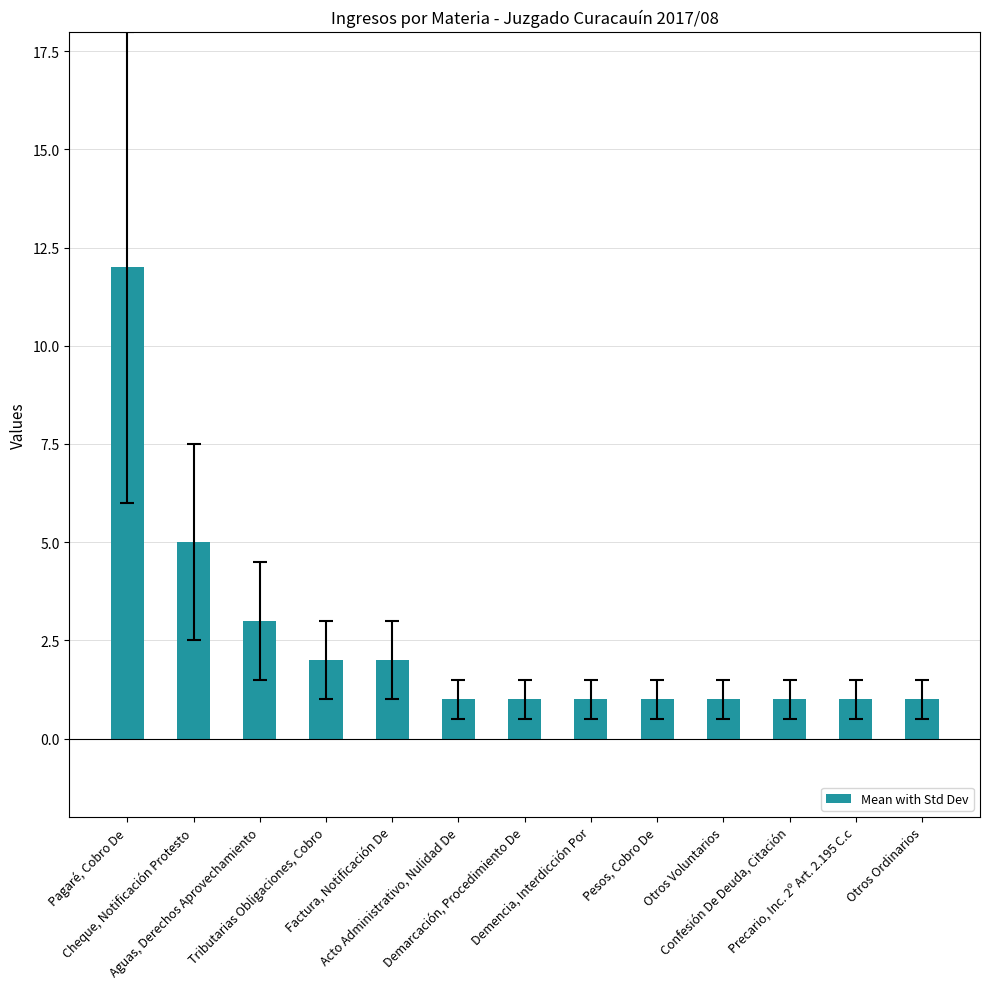

What is the difference between the values at Factura, Notificación De and Cheque, Notificación Protesto?

3